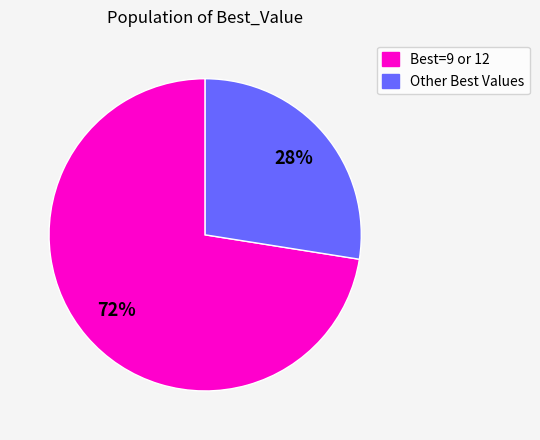

How many segments does this pie chart have?

2